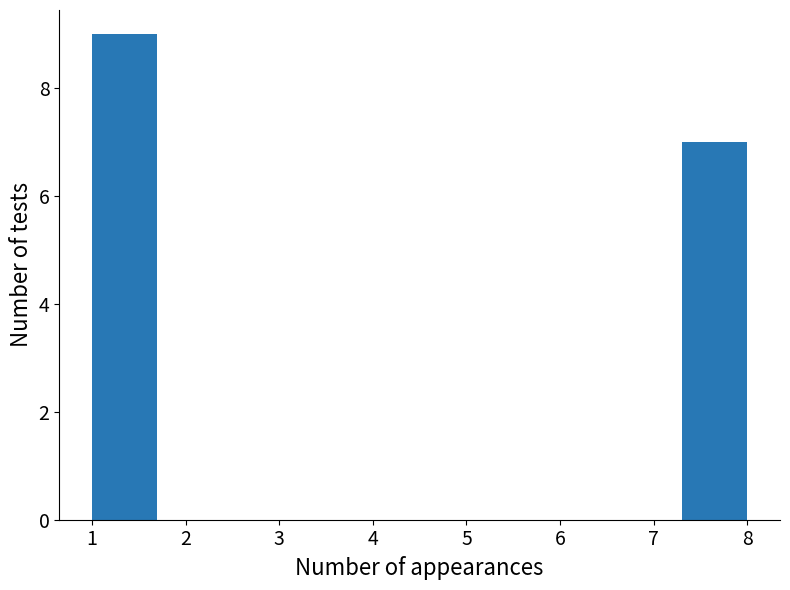

Reading left to right, transcribe this chart: for each bar, give the range it covers on the x-axis and its height. The values are not printed on the chart, so give them approximately, as read against the axis.

1.0 to 1.7: 9
1.7 to 2.4: 0
2.4 to 3.1: 0
3.1 to 3.8: 0
3.8 to 4.5: 0
4.5 to 5.2: 0
5.2 to 5.9: 0
5.9 to 6.6: 0
6.6 to 7.3: 0
7.3 to 8.0: 7